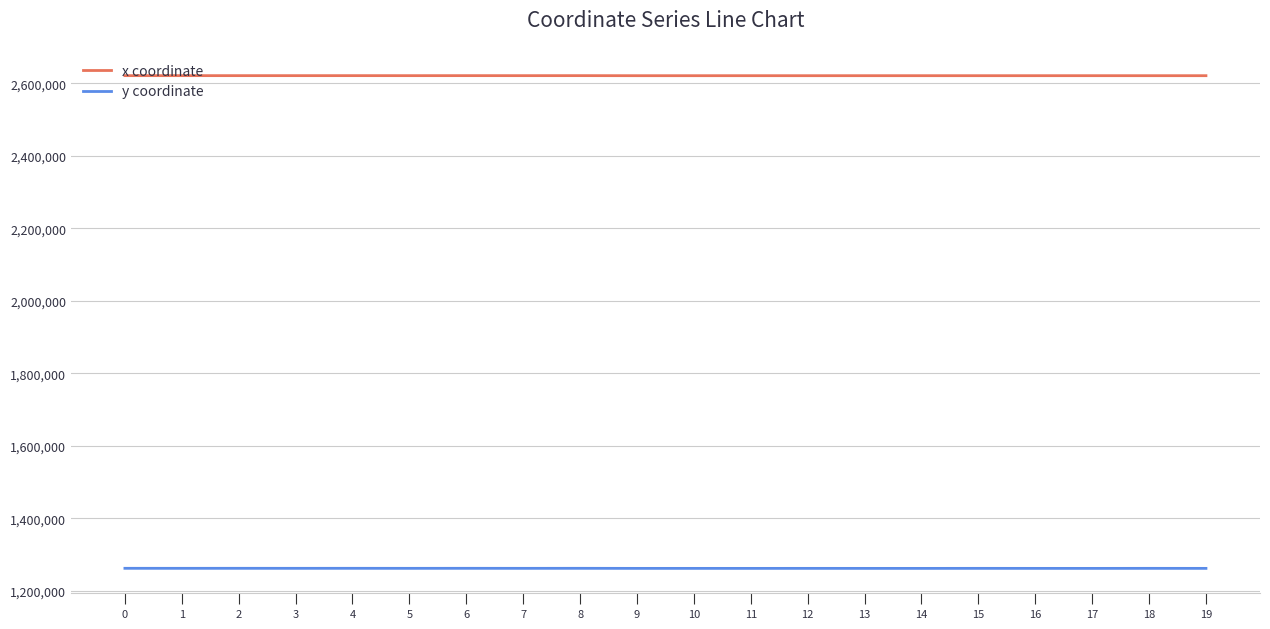

What is the average value of the y coordinate series?

1261636.0